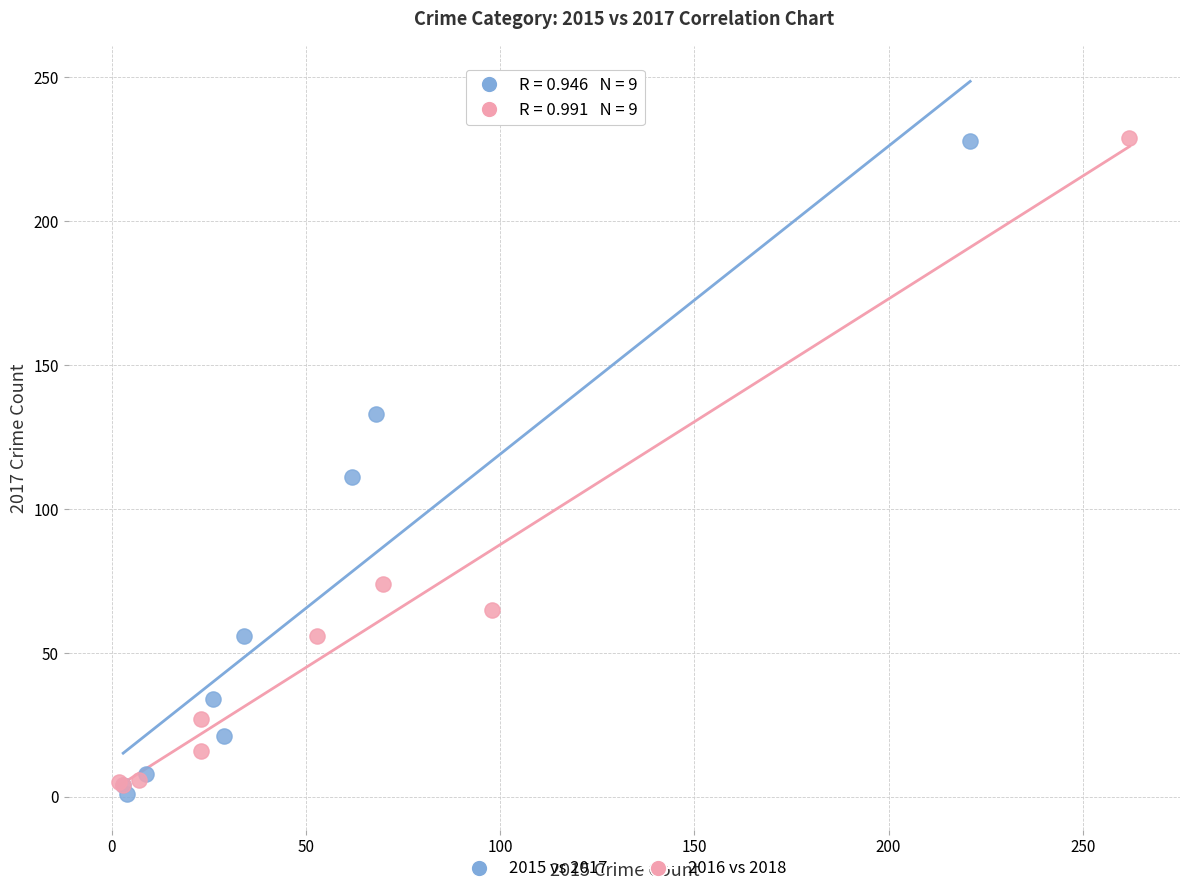

What are all the series names shown in the legend?

2015 vs 2017, 2016 vs 2018